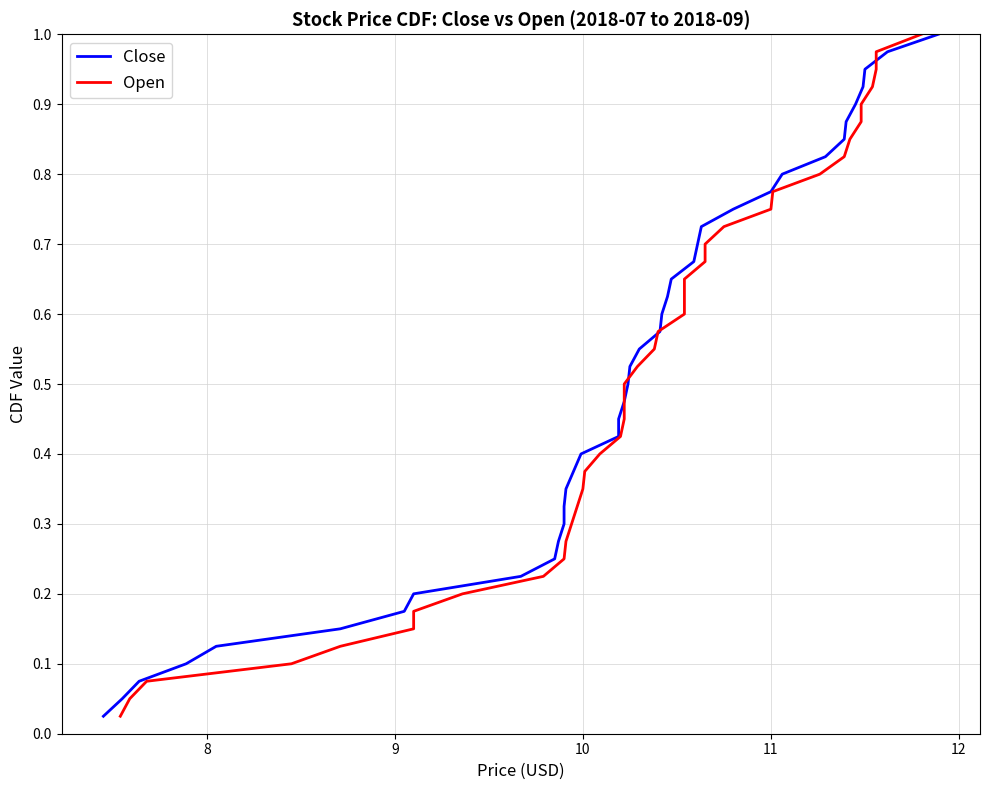

What is the greatest value displayed?

1.0